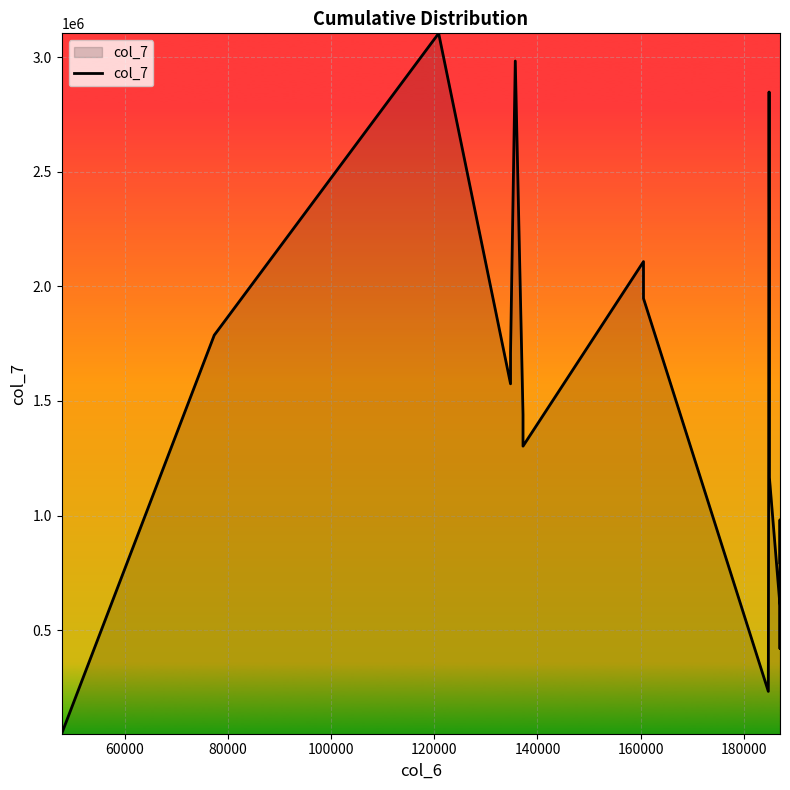

What is the sum of all values?

32482109